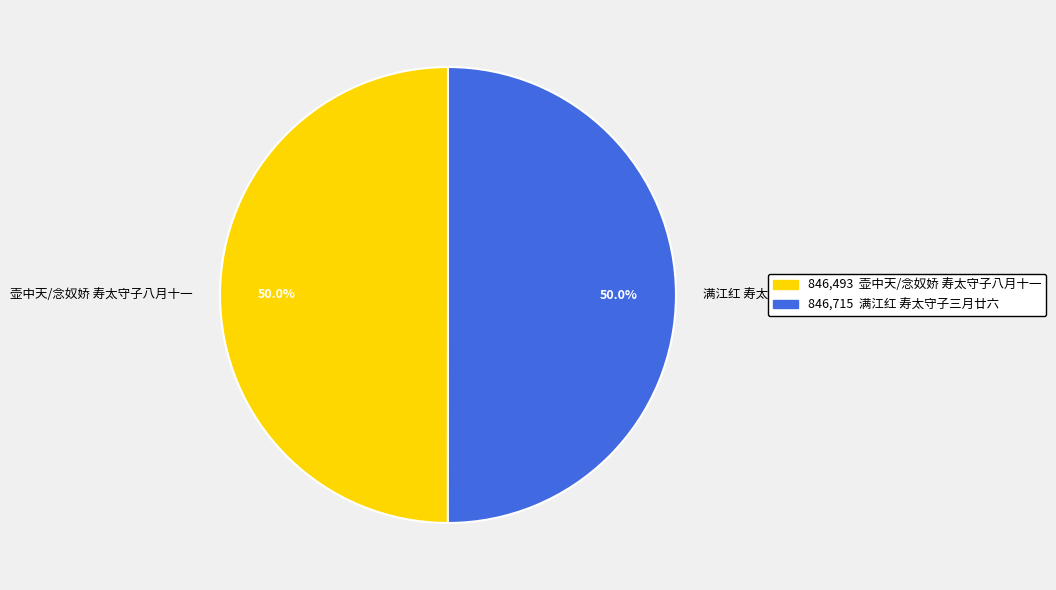

Is it true that 壶中天/念奴娇 寿太守子八月十一 is 38% of the pie?

False